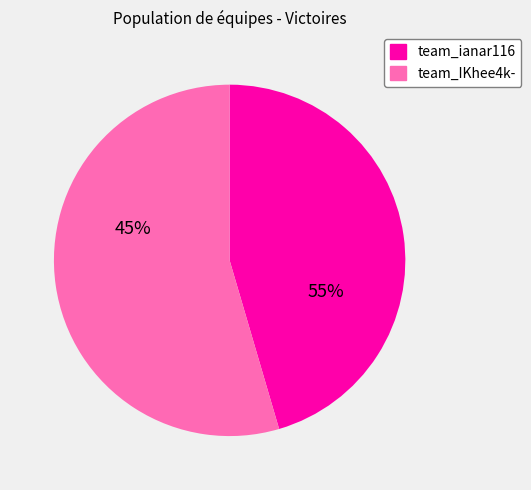

To the nearest percent, what is the difference between the largest and smallest slice percentages?

9%